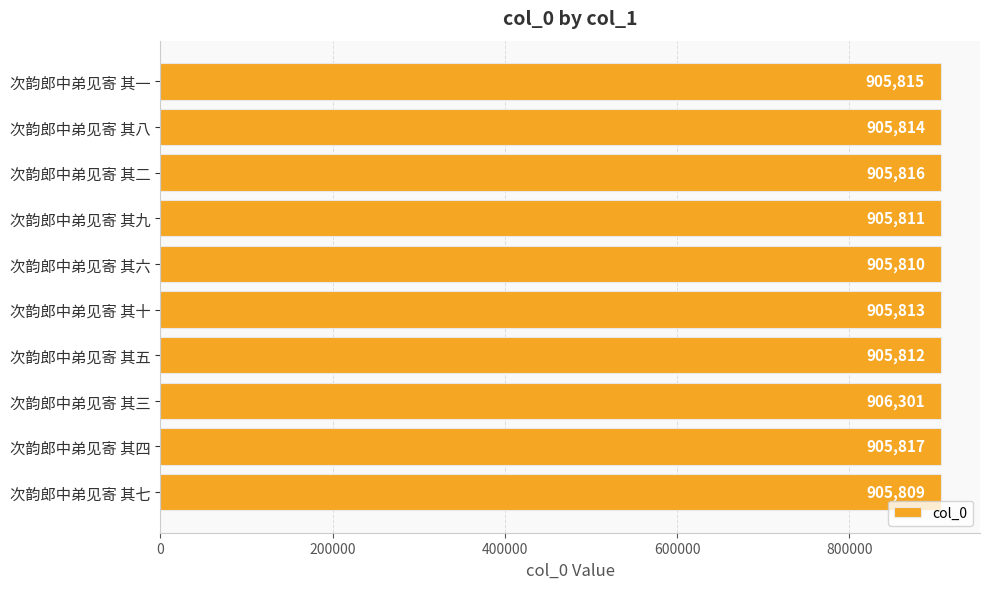

Are the bars grouped side by side (vs. stacked)?

No